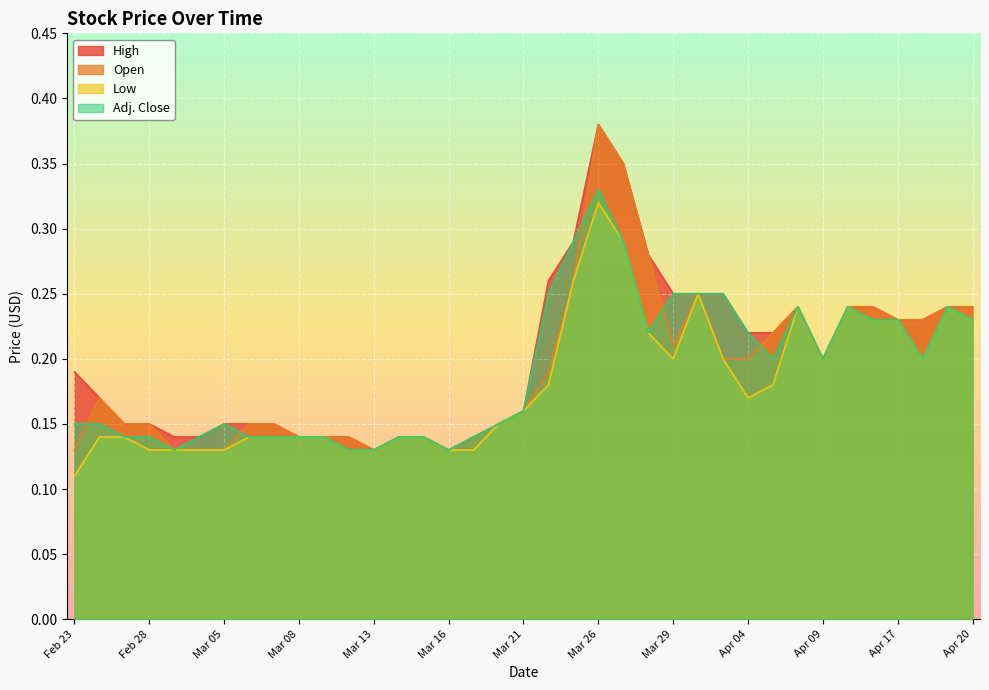

What are all the series names shown in the legend?

High, Open, Low, Adj. Close